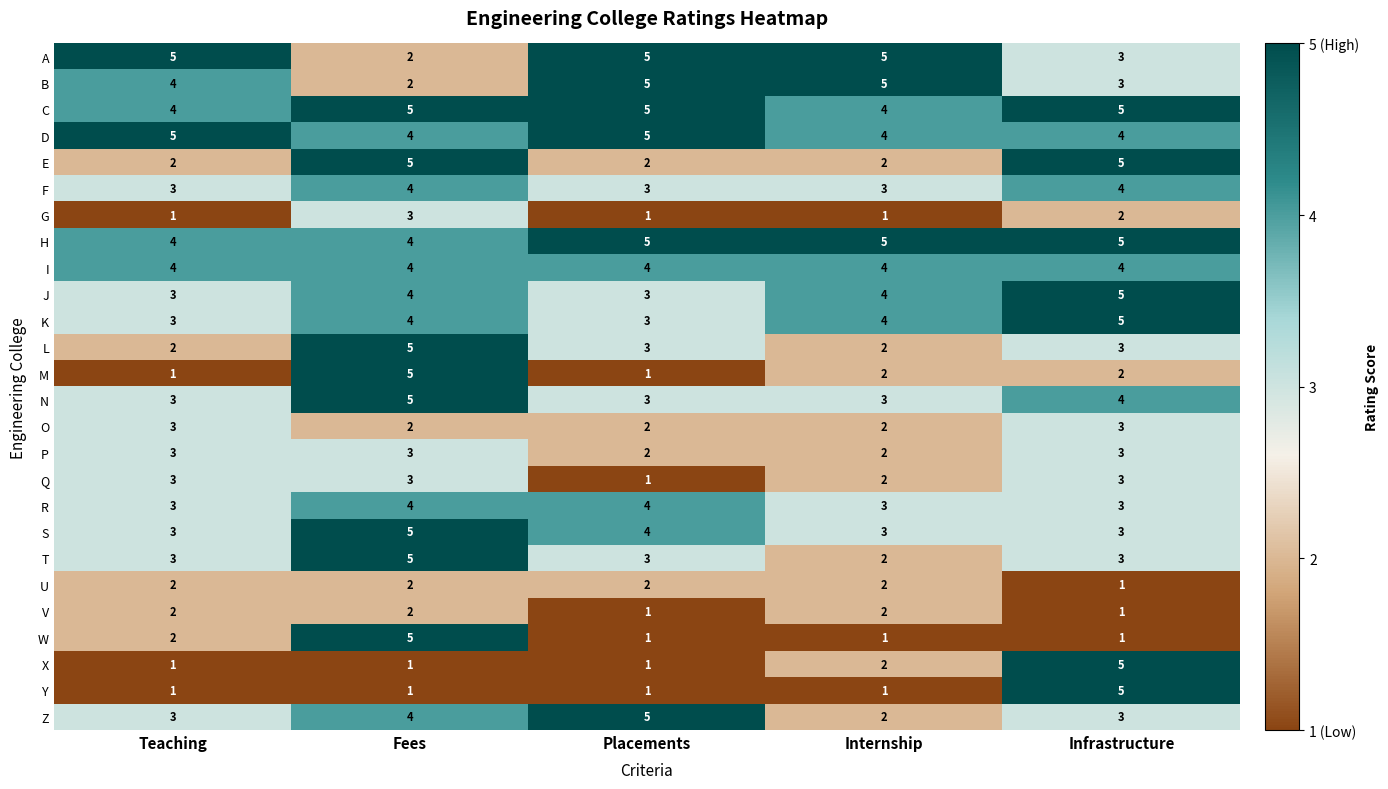

What is the maximum value shown in the chart?

5